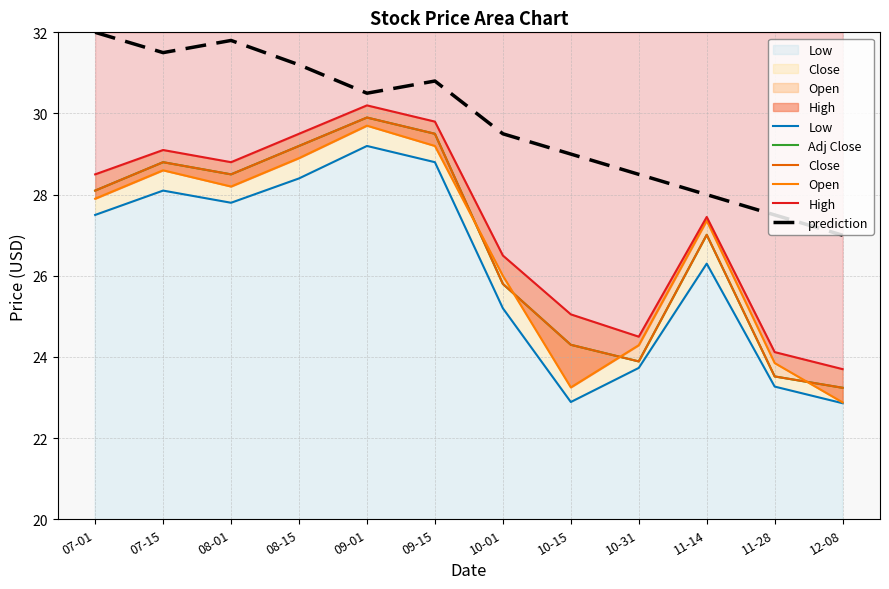

Is the value of Open at 10-31 greater than the value of Close at 12-08?

Yes